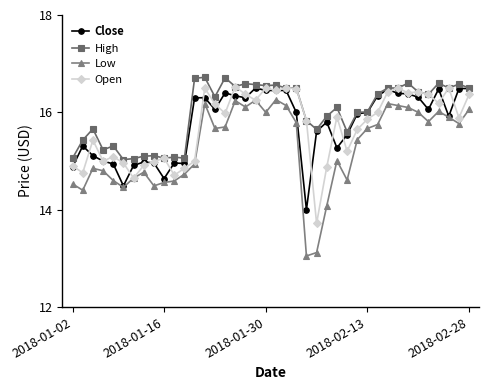

Which series has the largest range (max minus min)?

Low